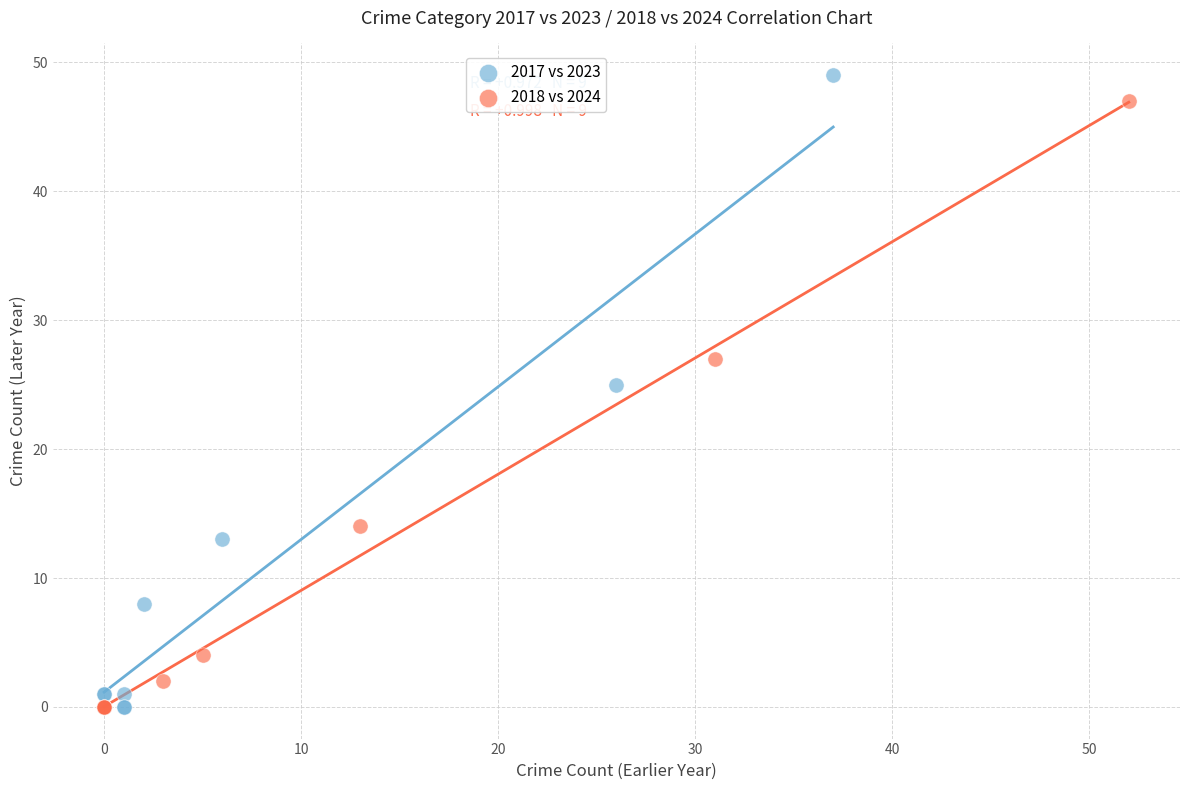

Which series has the widest spread of Y values?

2017 vs 2023